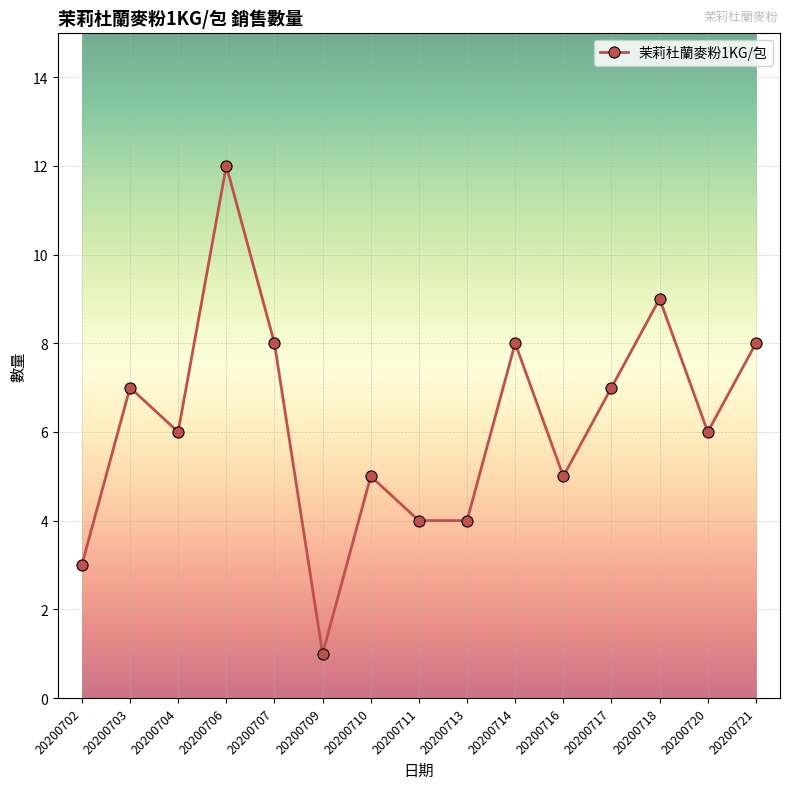

What is the value of the 11th point from the left?

5